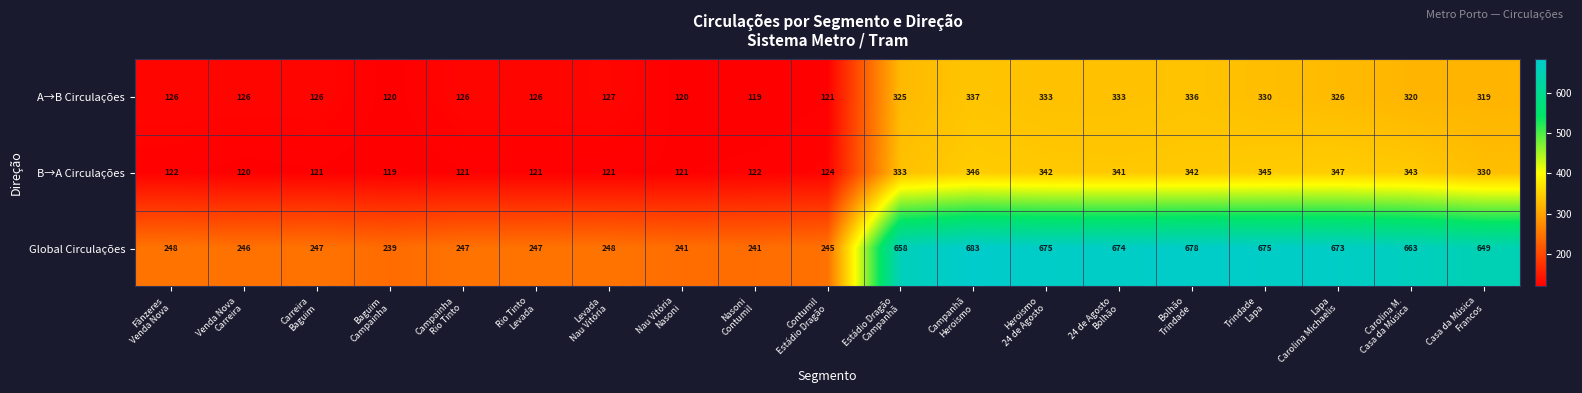

What is the lowest value of the Global Circulações series?

239